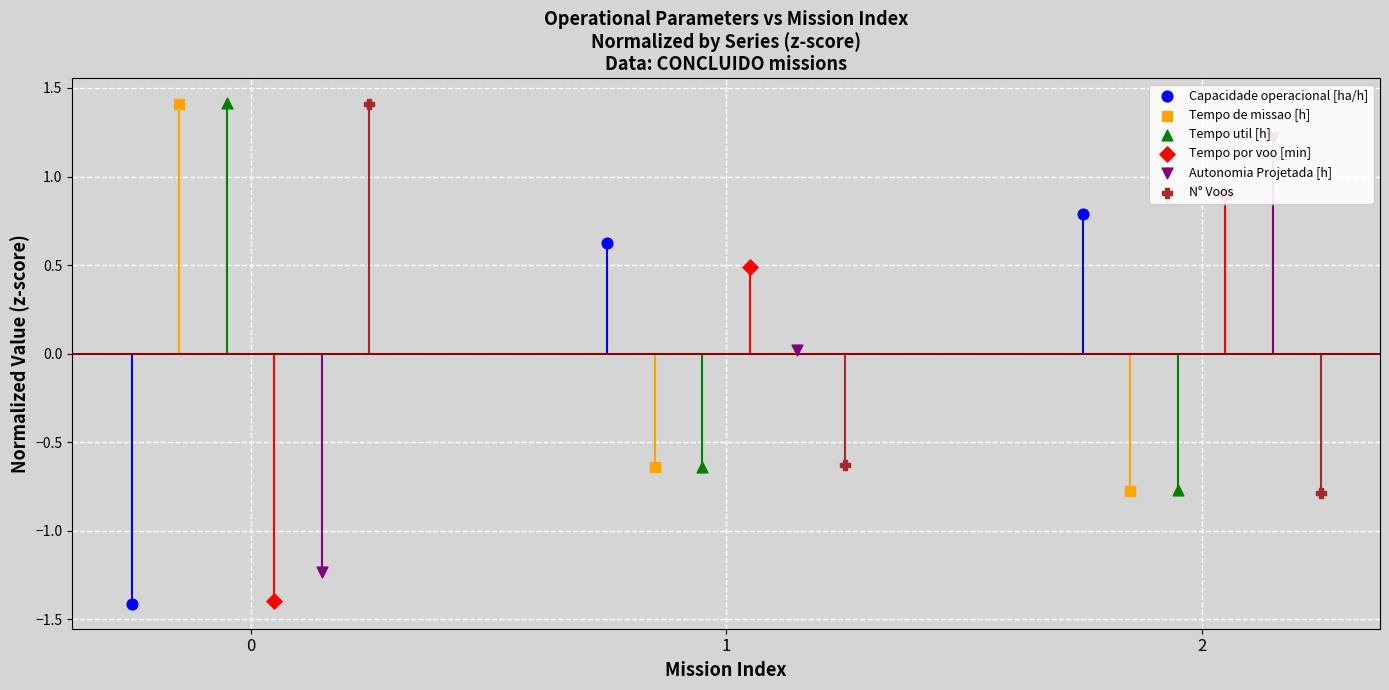

Is the value of Capacidade operacional [ha/h] at 1 greater than the value of Autonomia Projetada [h] at 0?

Yes